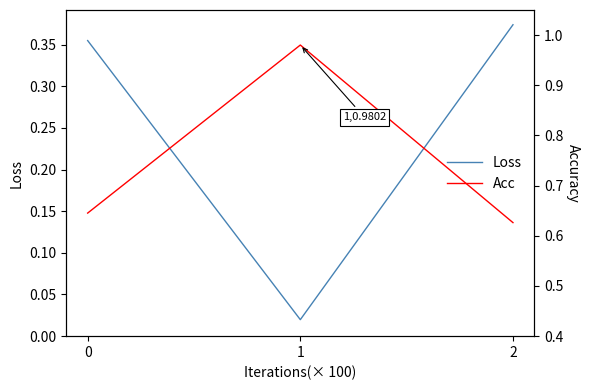

True or false: Loss has a value of 0.7 at 2.

False